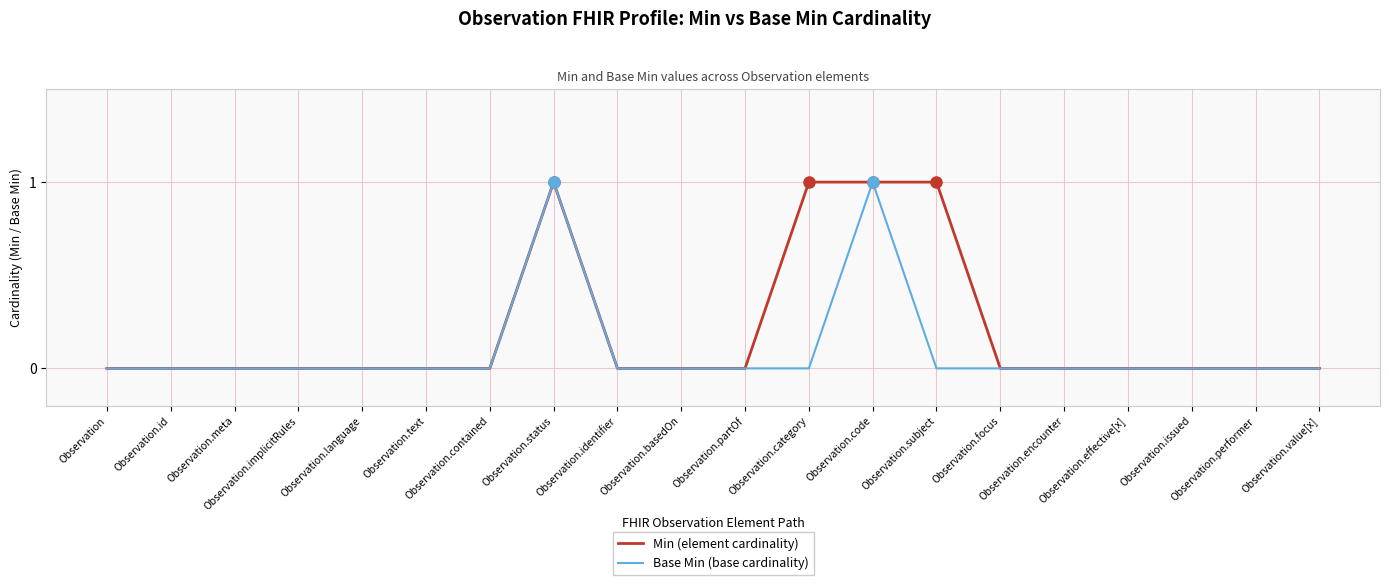

List the series in order of their overall mean, lowest first.

Base Min (base cardinality), Min (element cardinality)